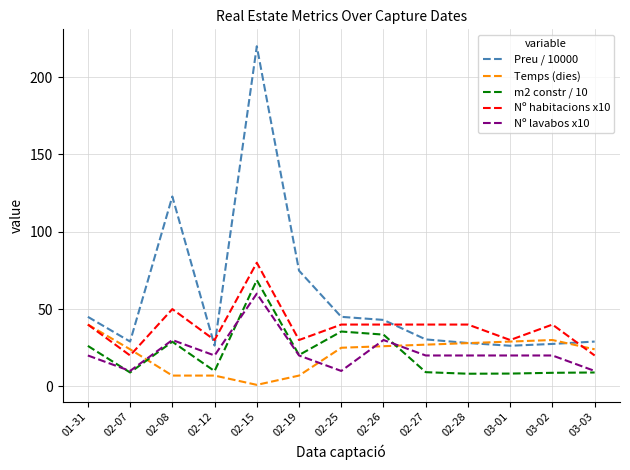

Where is Preu / 10000 nearest to the value 123?

02-08